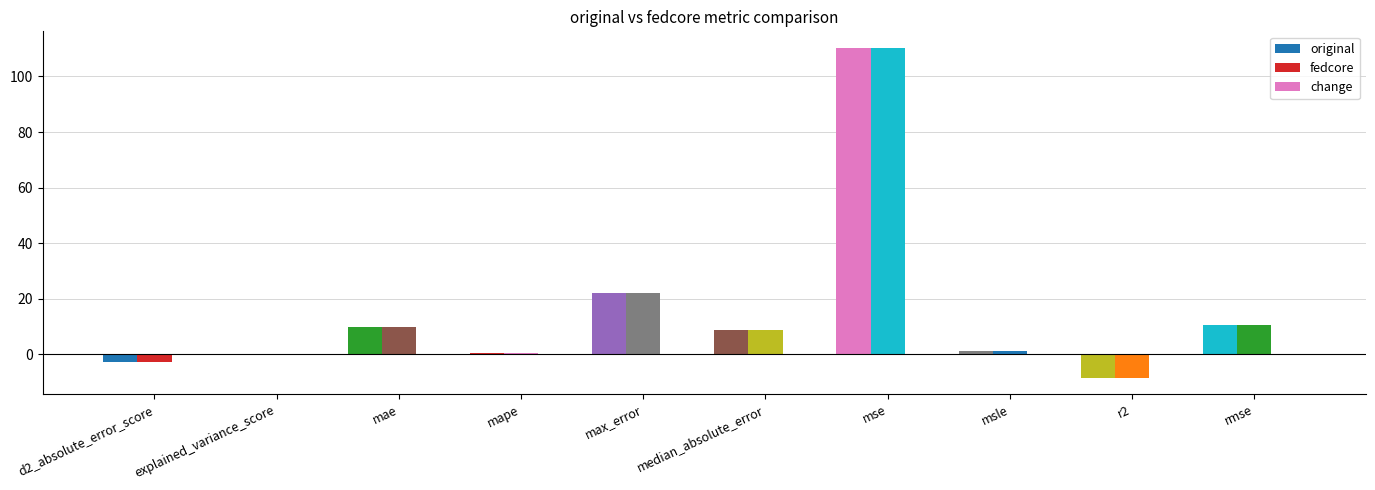

Are the bars horizontal?

No